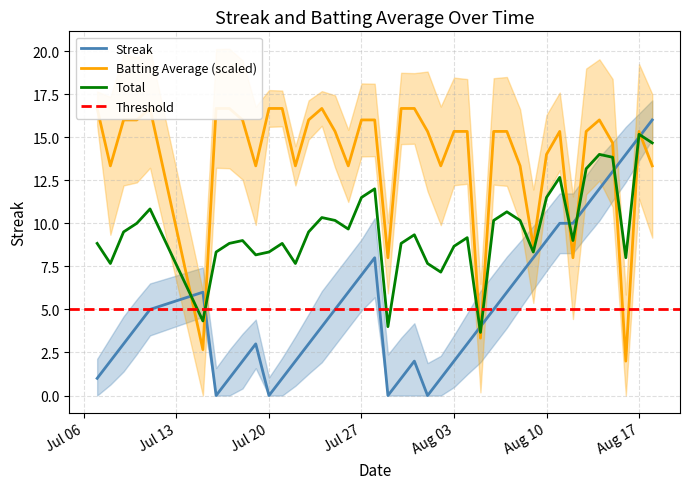

What is the highest value of the Total series?

15.2